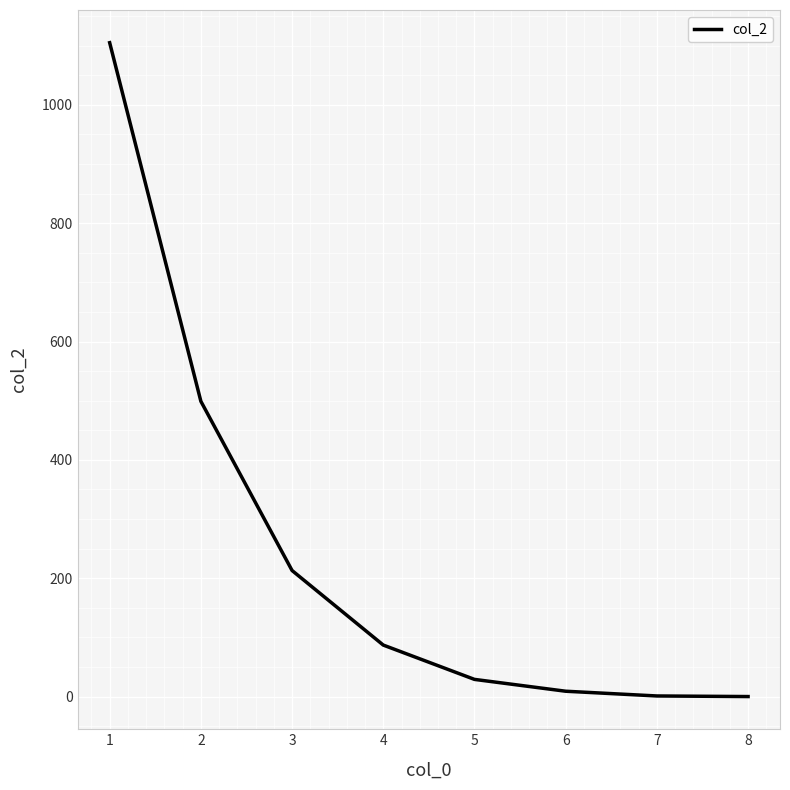

The value at 3 is 213. True or false?

True